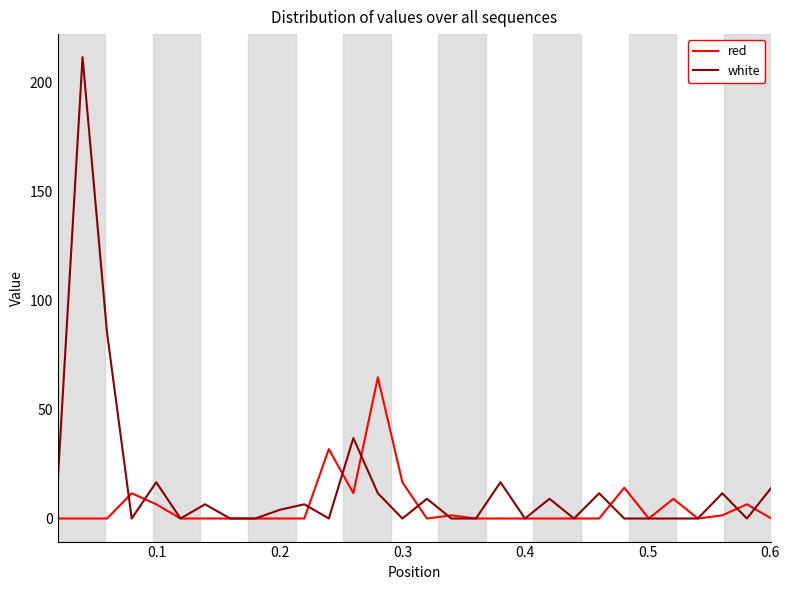

Rank the series by their average value, from highest to lowest.

white, red